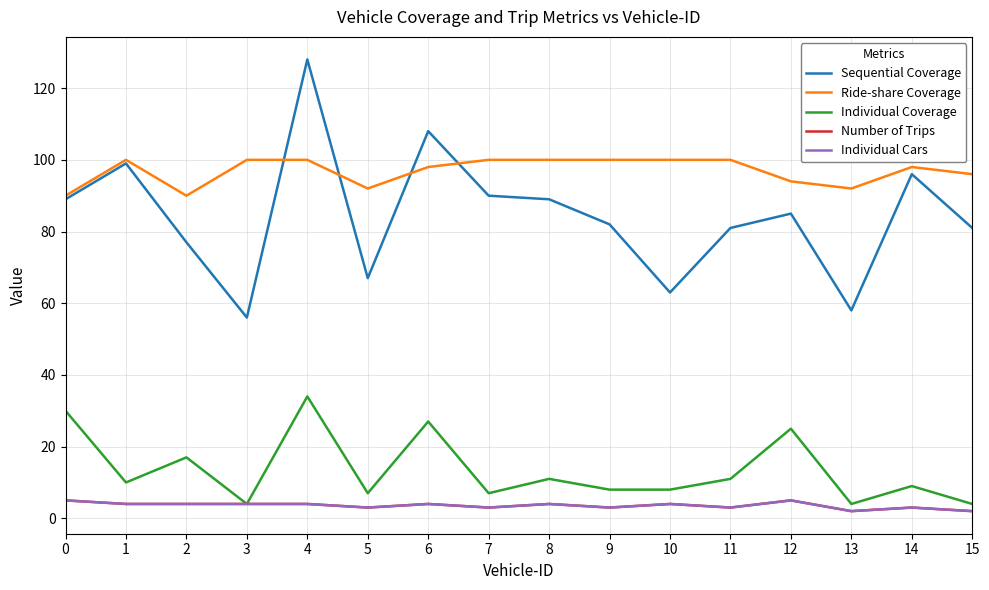

True or false: Ride-share Coverage and Individual Coverage cross at least once.

False